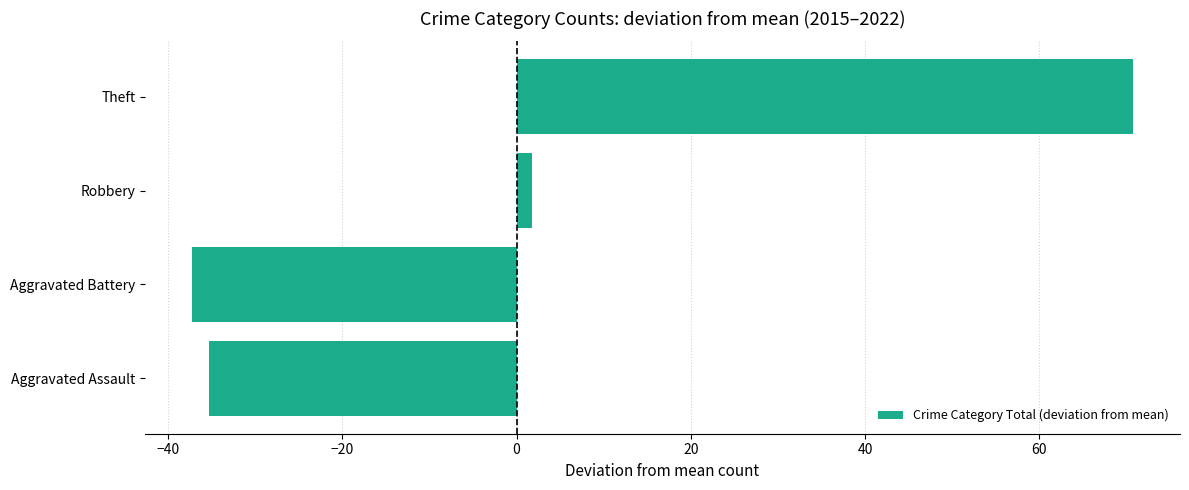

At which label is the value closest to 16?

Robbery